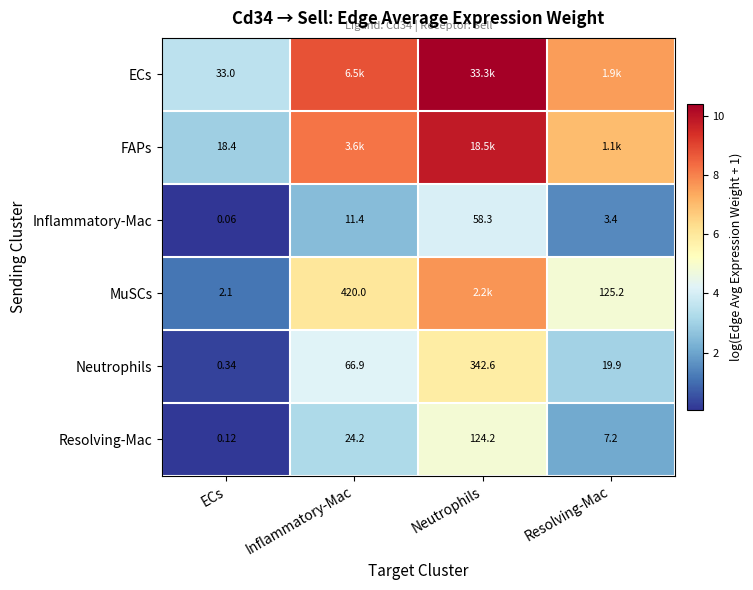

At which label does Inflammatory-Mac first exceed 11?

Inflammatory-Mac